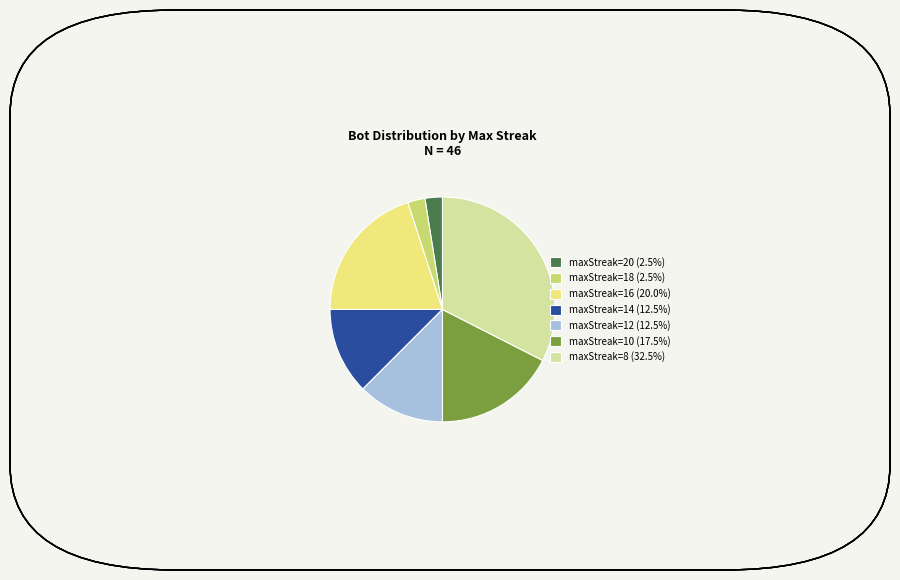

Is the sum of maxStreak=14 (12.5%) and maxStreak=8 (32.5%) greater than half?

No